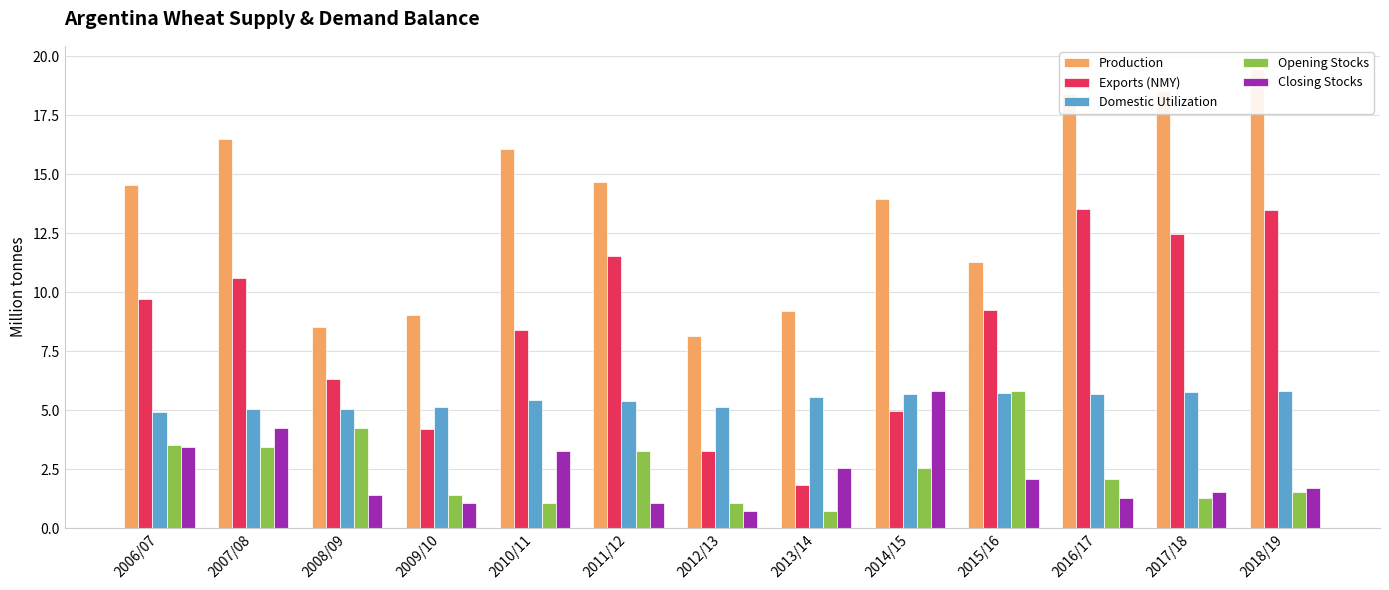

What is the maximum value for Domestic Utilization?

5.8